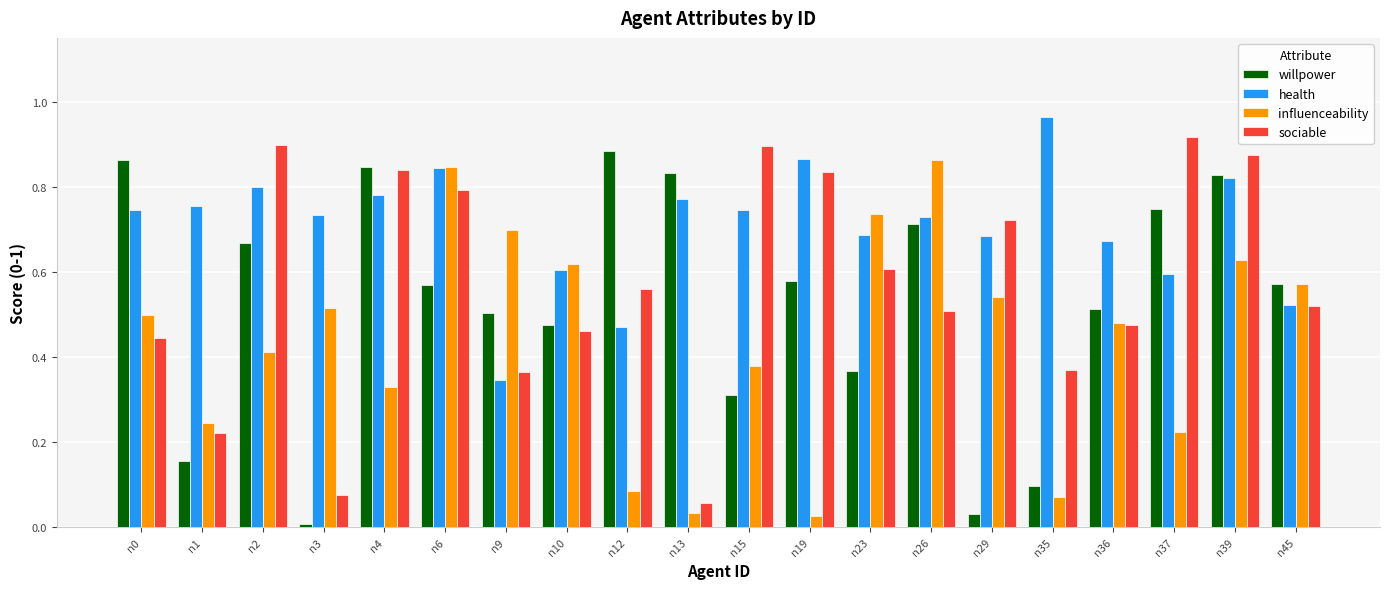

True or false: willpower has a value of 0.7 at n2.

True